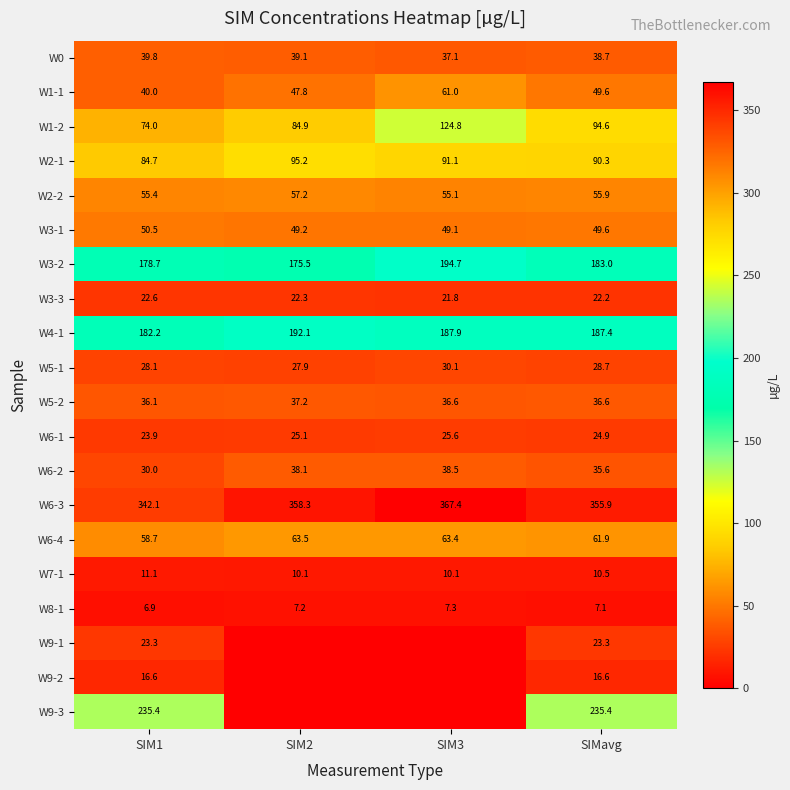

What is the maximum value for W1-2?

124.8